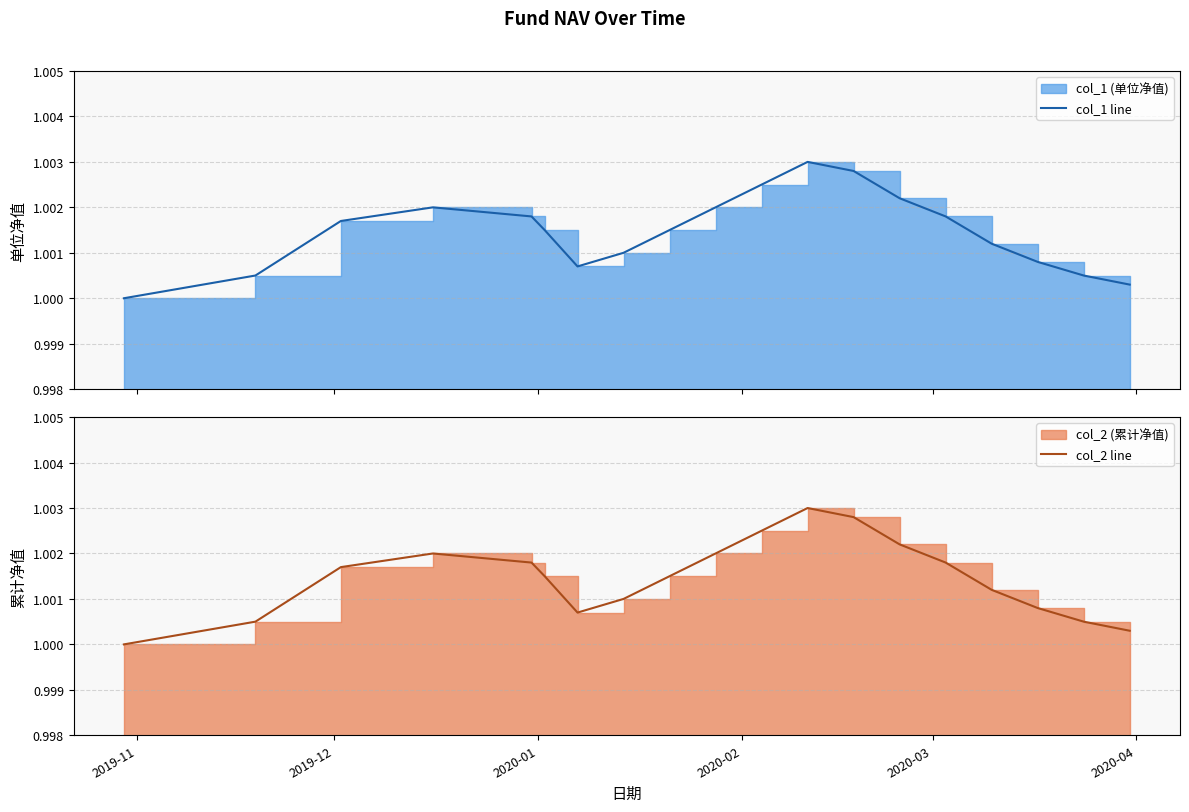

Reading right to left, transcribe all the data shown in this chart.

col_1 line: 1.0	1.0	1.0	1.0	1.0	1.0	1.0	1.0	1.0	1.0	1.0	1.0	1.0	1.0	1.0	1.0	1.0	1.0	1.0
col_2 line: 1.0	1.0	1.0	1.0	1.0	1.0	1.0	1.0	1.0	1.0	1.0	1.0	1.0	1.0	1.0	1.0	1.0	1.0	1.0